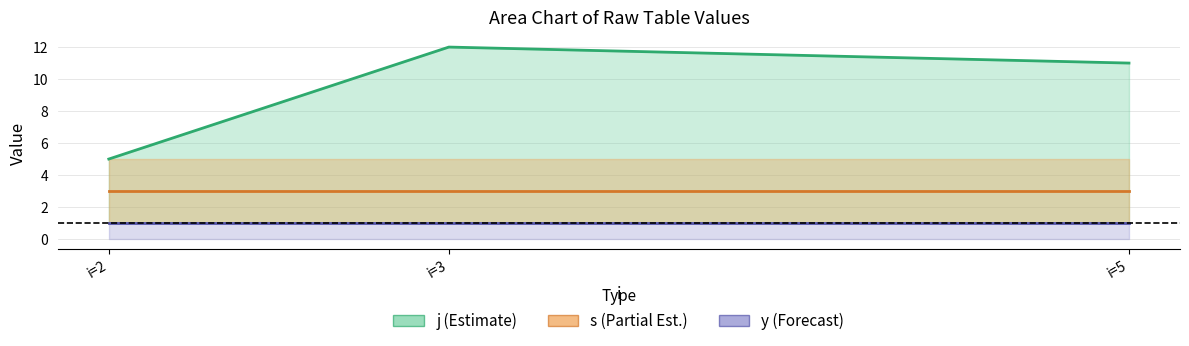

What is the difference between the j values at i=2 and i=5?

6